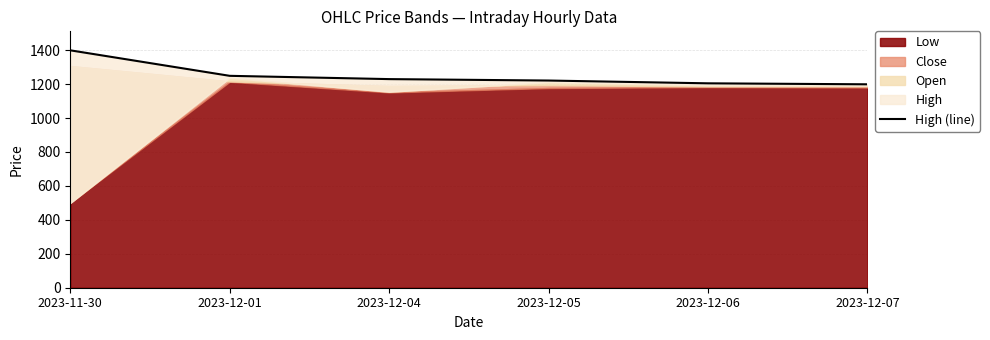

How many data points are above 1229?

3